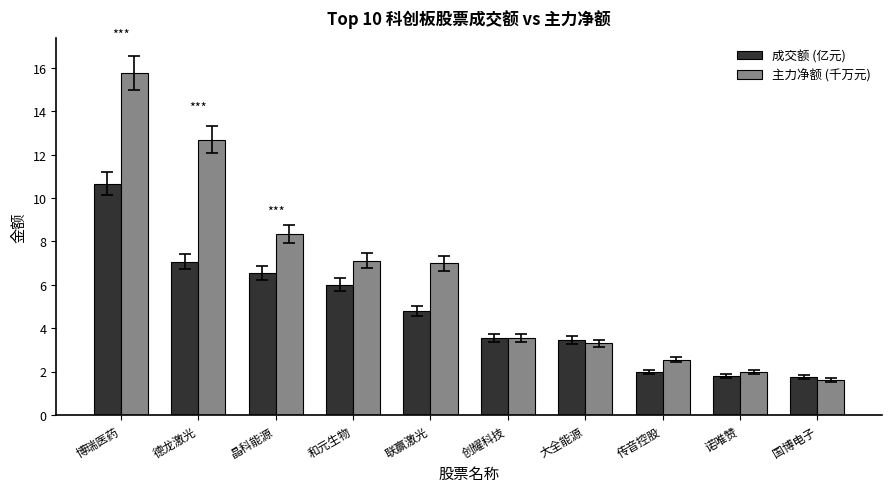

Read the 主力净额 (千万元) value at 联赢激光.

7.0